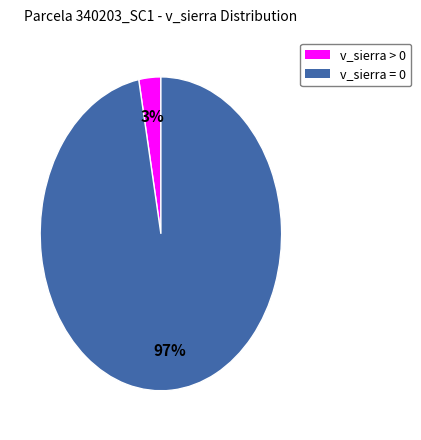

Does any single category account for the majority?

Yes